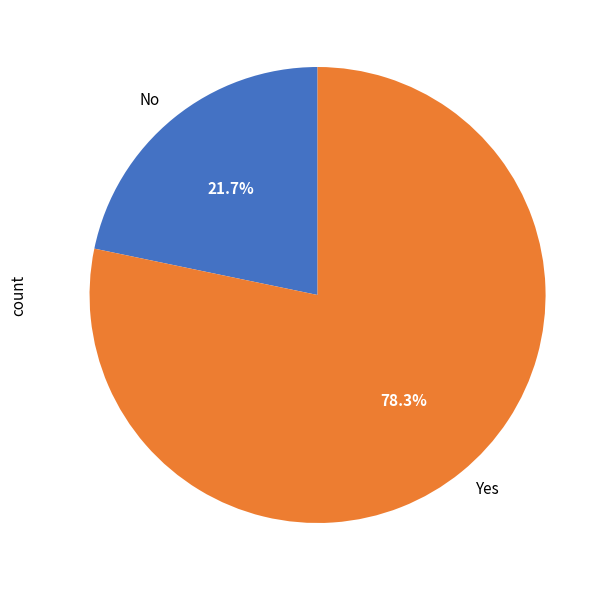

Which category has the smallest portion of the pie?

No